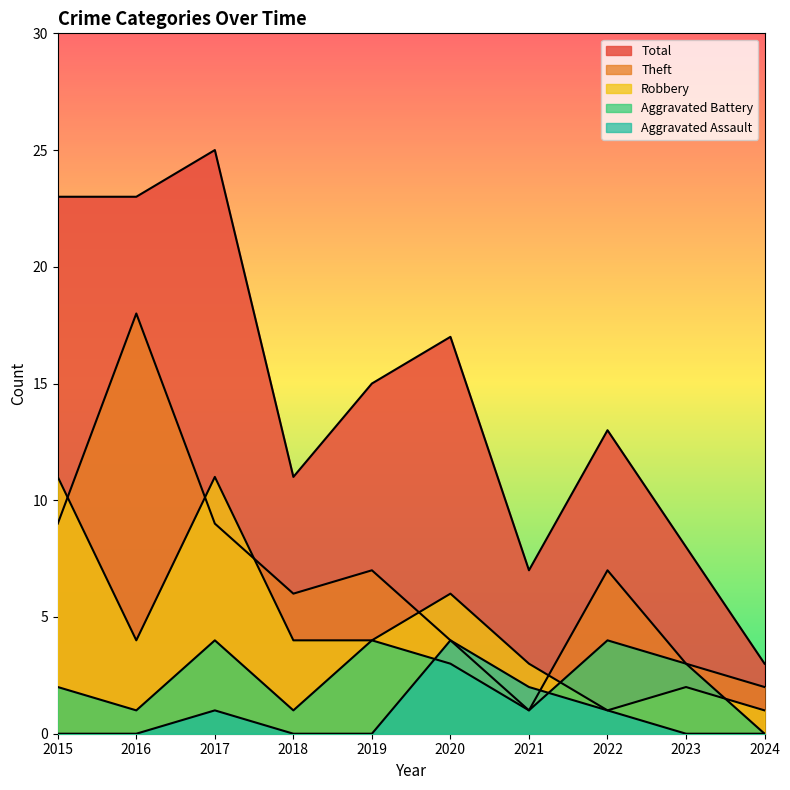

How many interior local valleys does the Robbery series have?

2